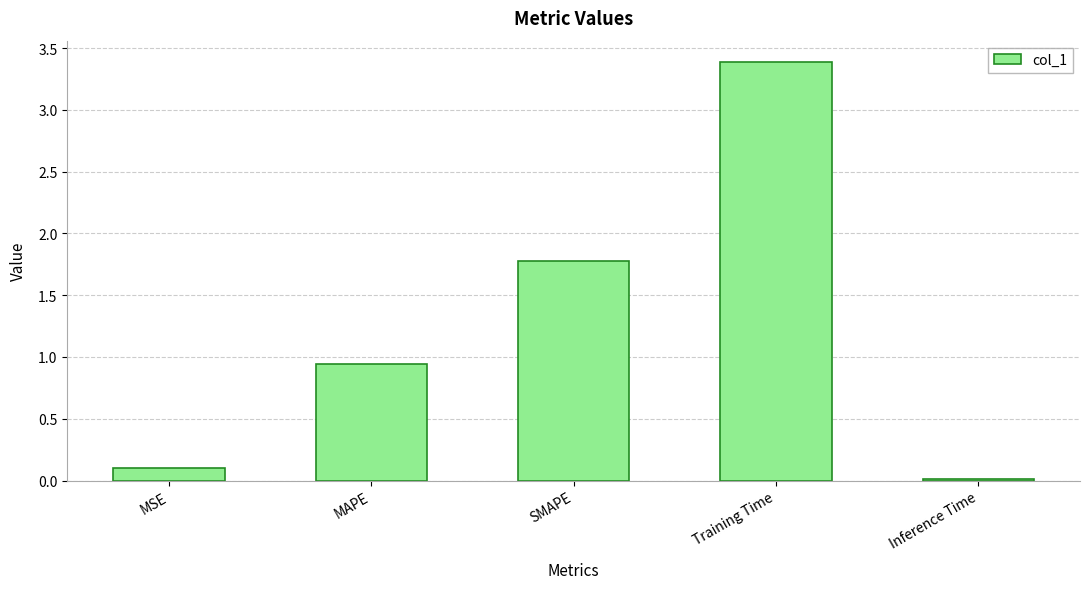

Which has a higher value, Inference Time or MAPE?

MAPE